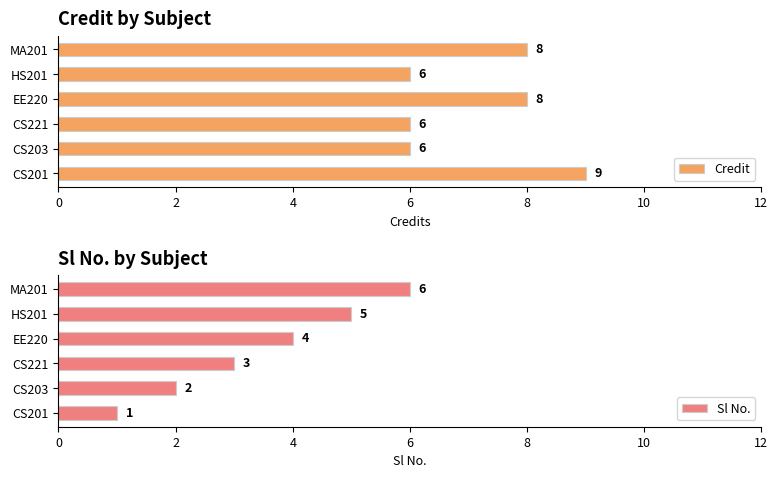

How many bars are there in total?

12